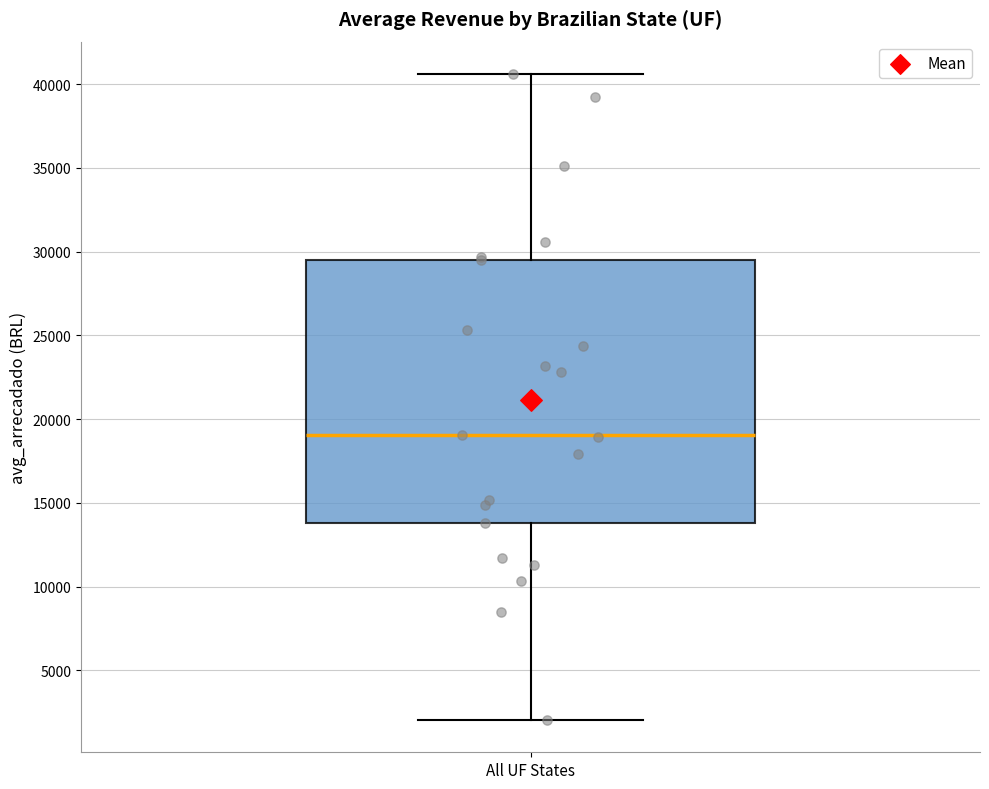

Where is the lower edge of the box for All UF States on the y-axis? The values are not printed on the chart, so give them approximately, as read against the axis.

14000